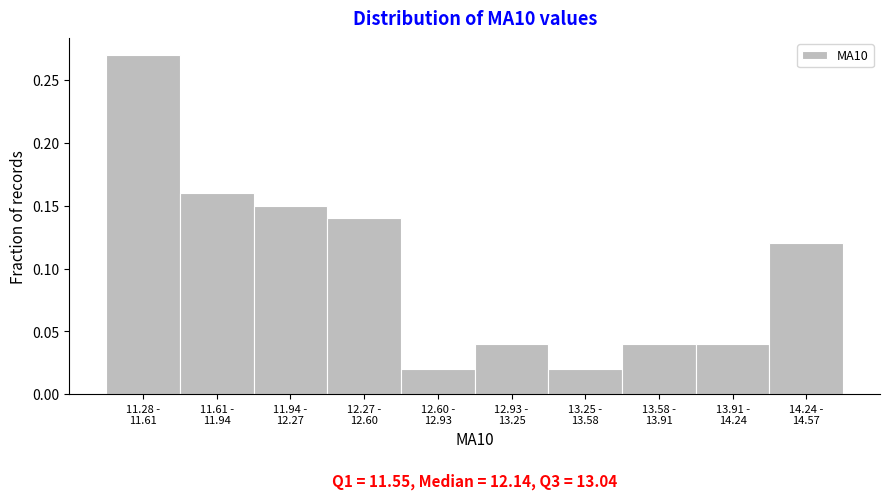

What is the sum of all values?

1.0